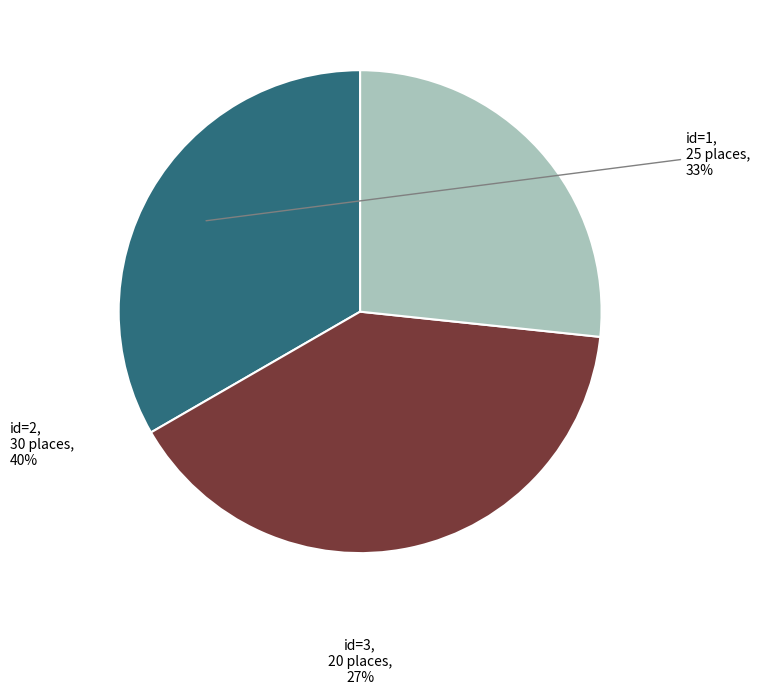

To the nearest percent, what is the average slice percentage?

33%